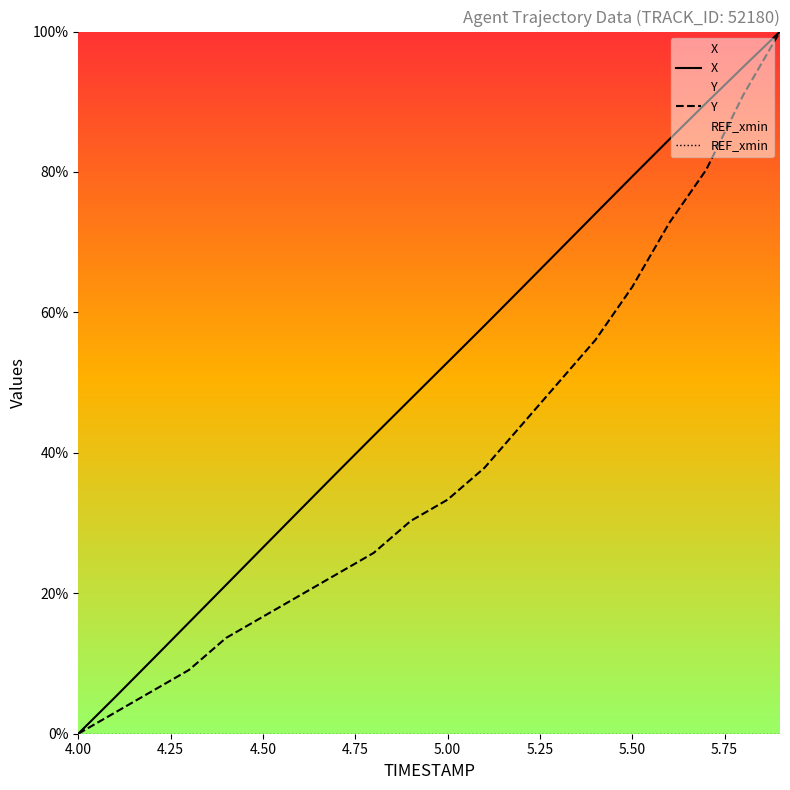

Which label corresponds to the smallest value in the chart?

4.00